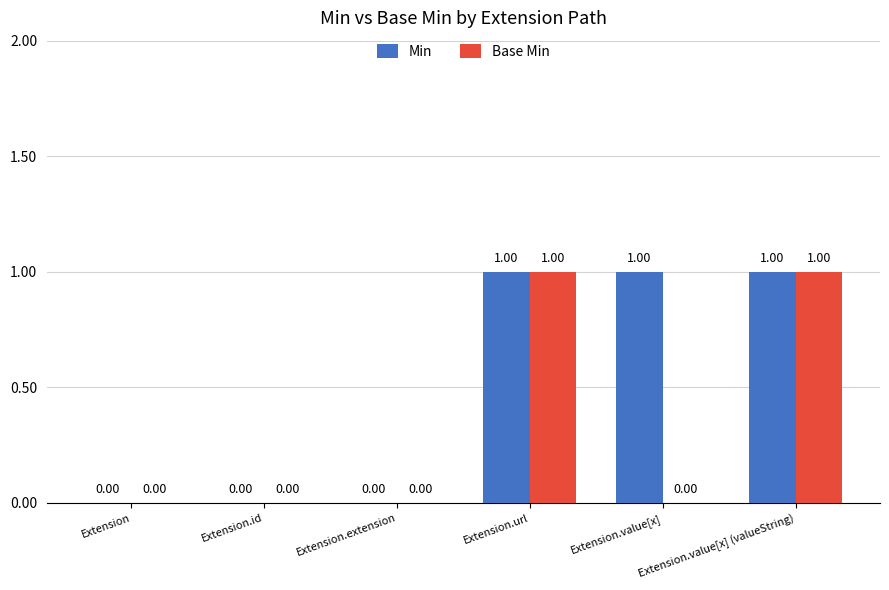

Which series has the largest total across all categories?

Min